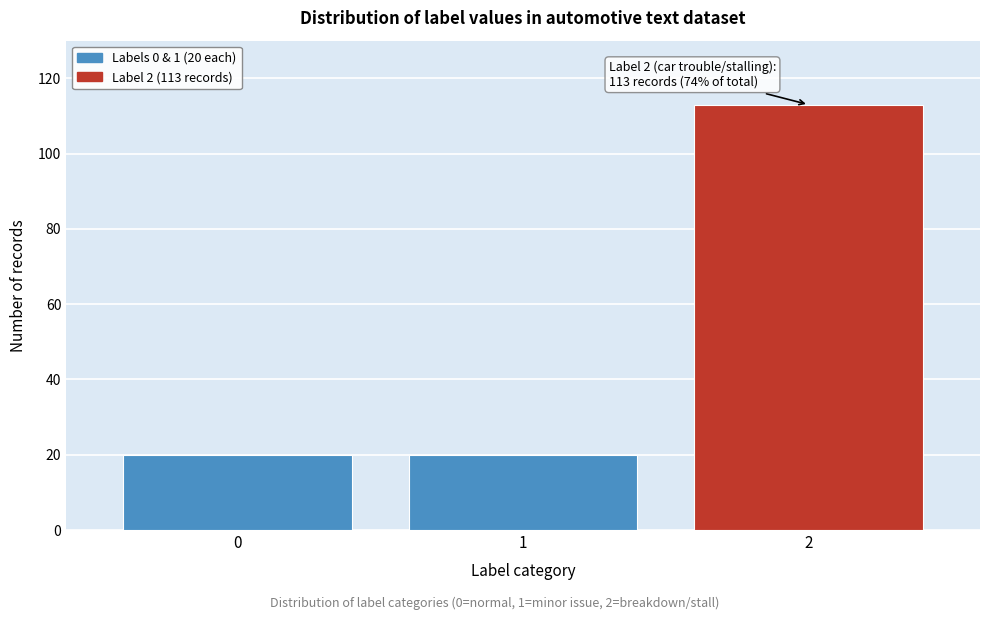

Reading right to left, extract all data points from this chart.

2=113	1=20	0=20